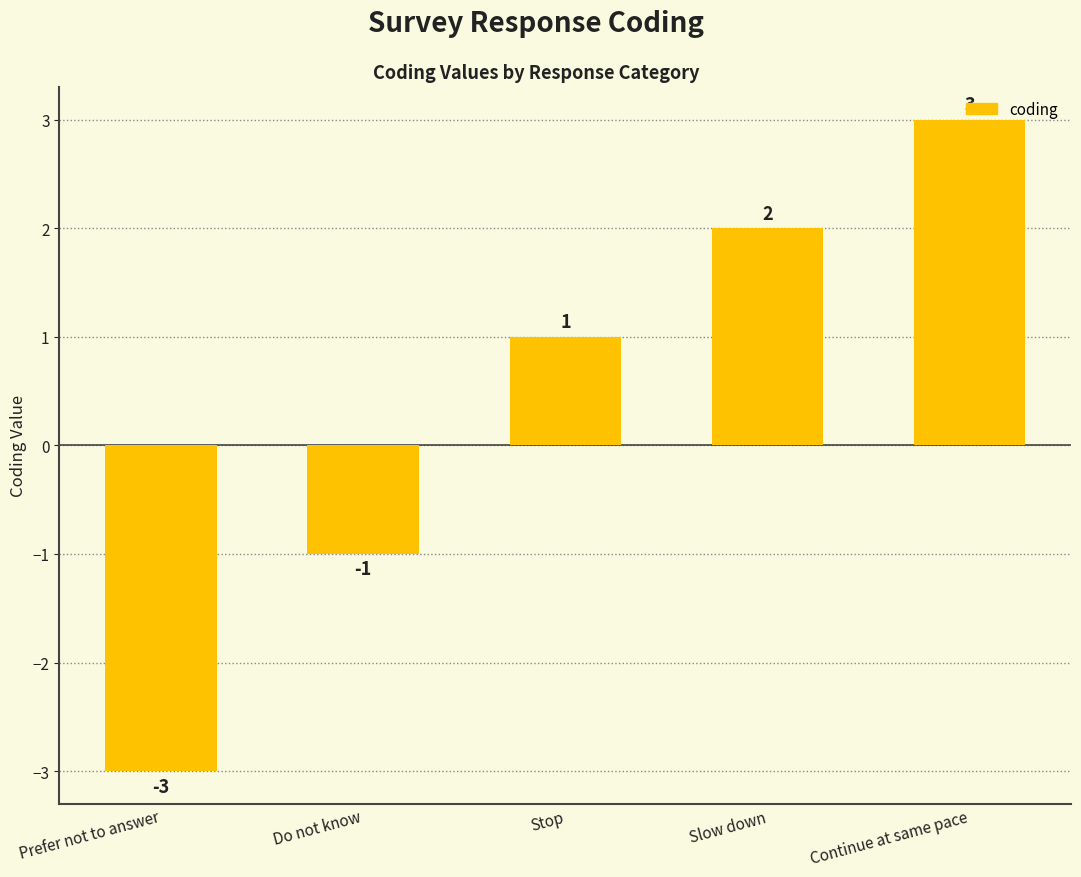

What is the greatest value displayed?

3